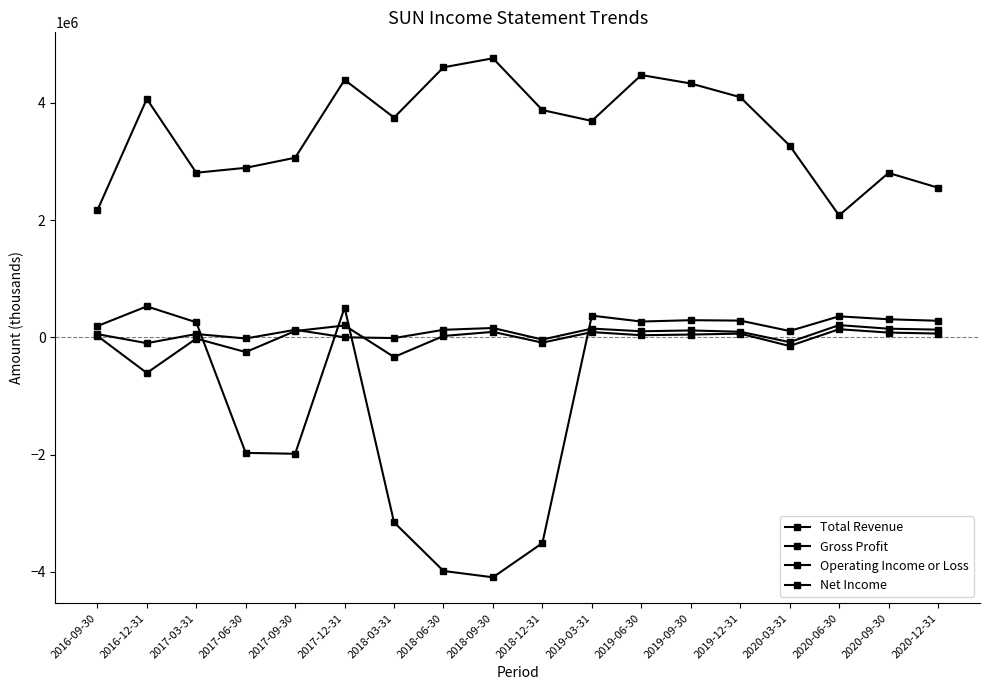

True or false: Gross Profit and Total Revenue intersect in this chart.

False